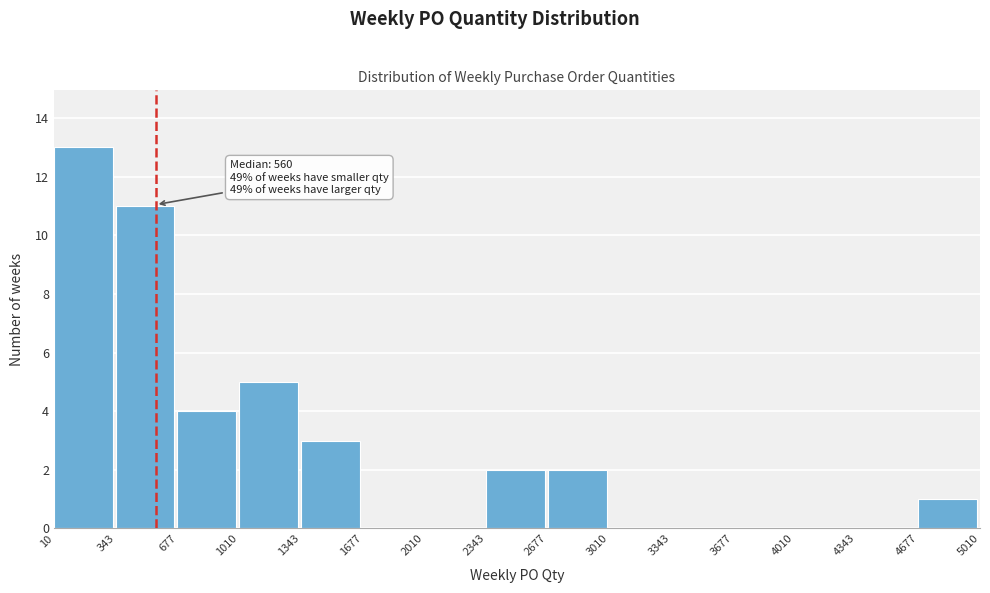

Which range on the x-axis has the tallest bar?

10 to 343